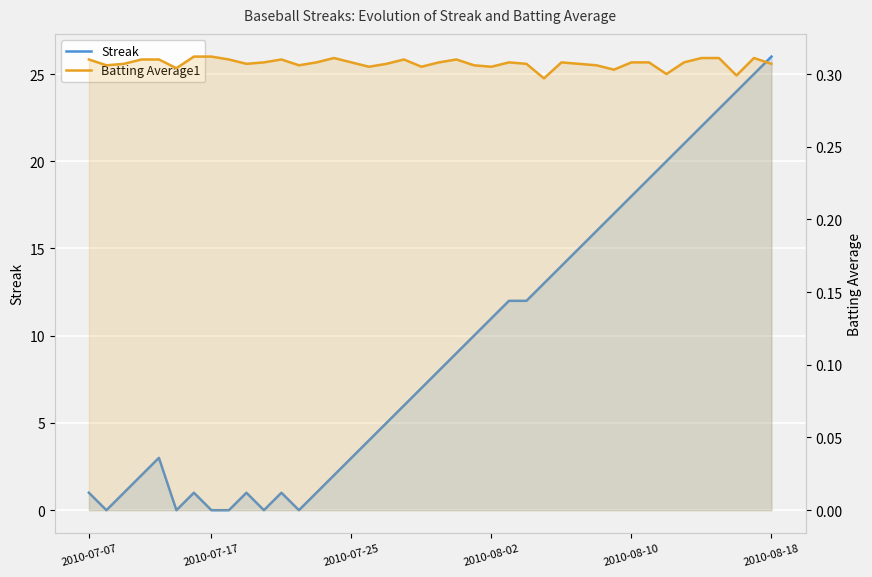

True or false: Streak and Batting Average1 intersect in this chart.

True